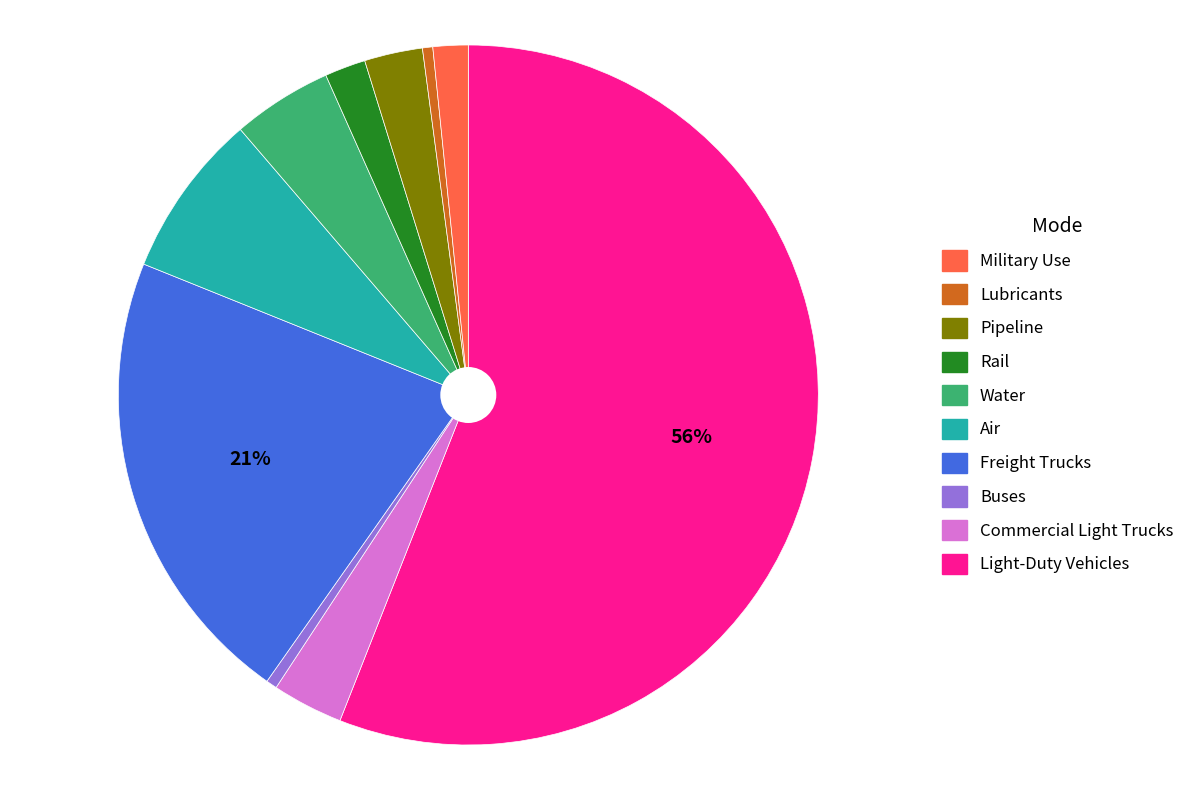

Does any single category account for the majority?

Yes